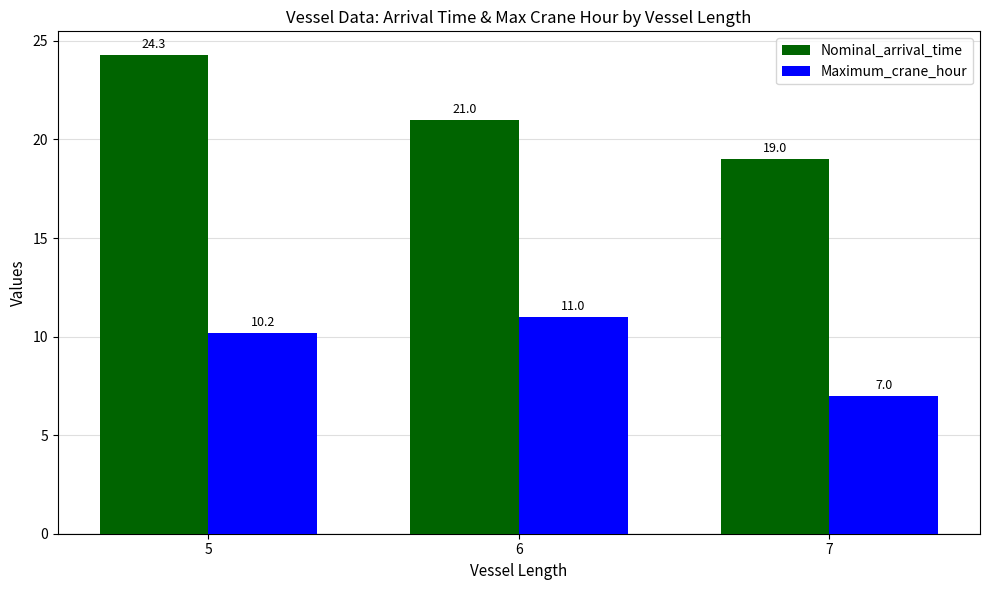

Which series changed the most between 6 and 7?

Maximum_crane_hour